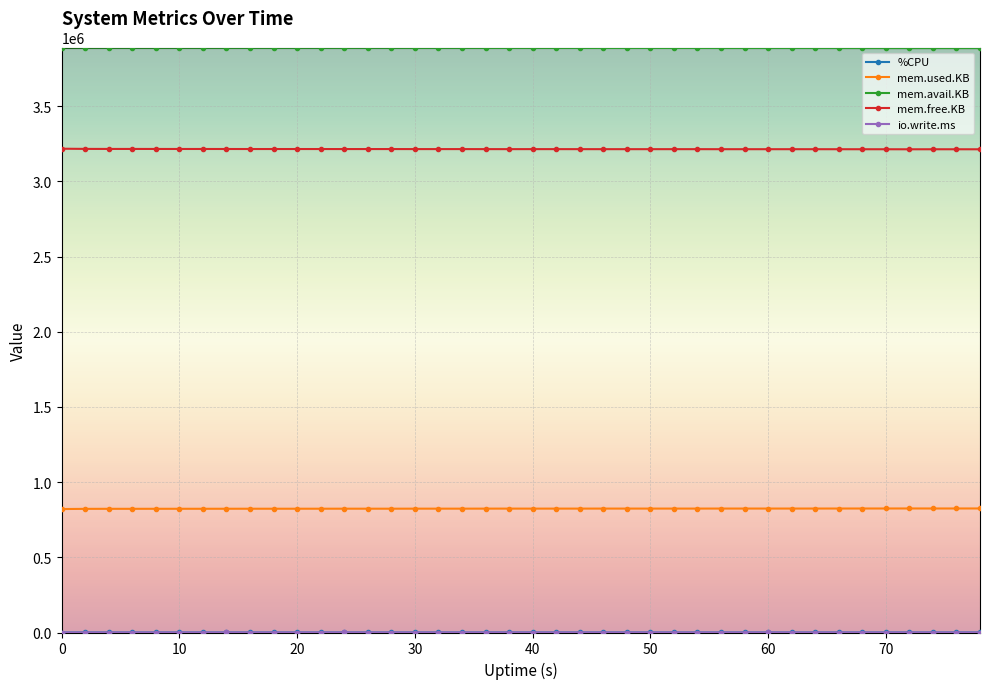

What is the lowest value of the mem.used.KB series?

820904.0